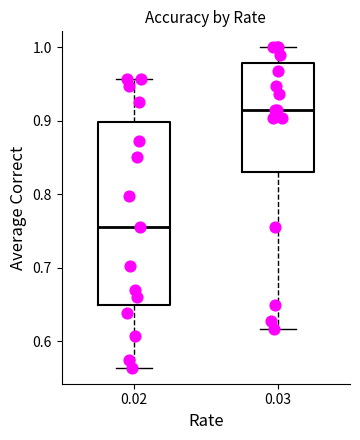

Reading left to right, transcribe this box plot: for each box, give where its median line is, the range the box spans, and where its two whiskers end, as read against the y-axis. The values are not printed on the chart, so give them approximately, as read against the axis.

0.02: median 0.76, box 0.65 to 0.90, whiskers 0.56 to 0.96
0.03: median 0.91, box 0.83 to 0.98, whiskers 0.62 to 1.00